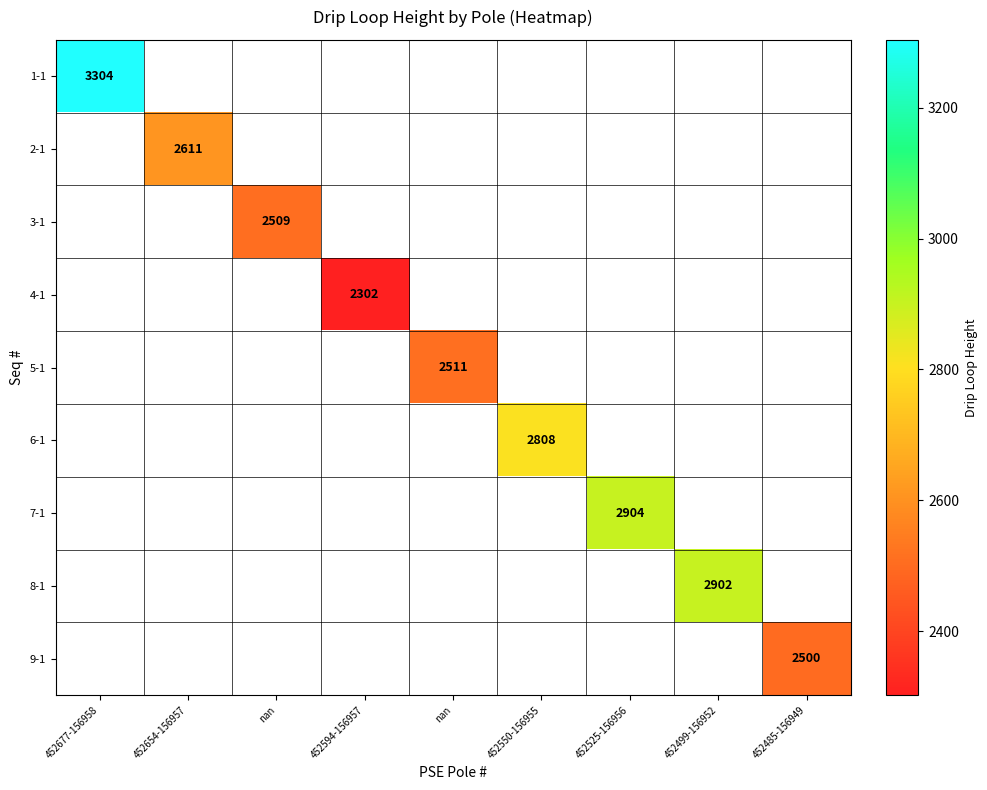

Count the number of data series in this chart.

9